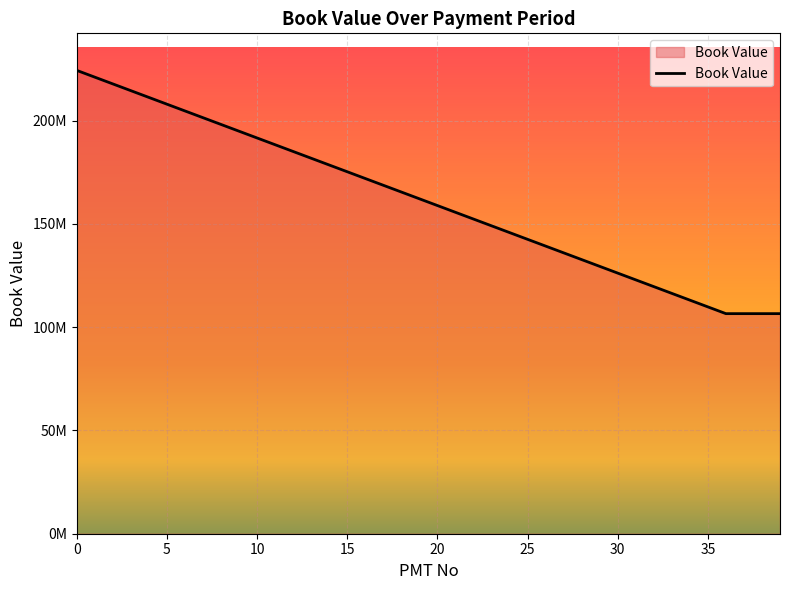

What is the label of the 37th point from the right?

15